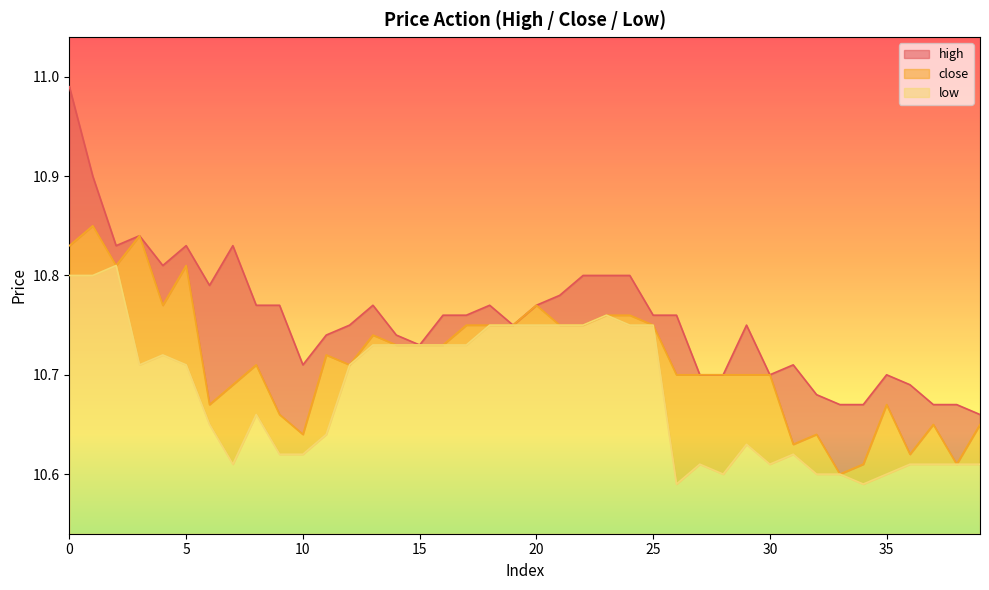

What is the total value across all series at 25?

32.3